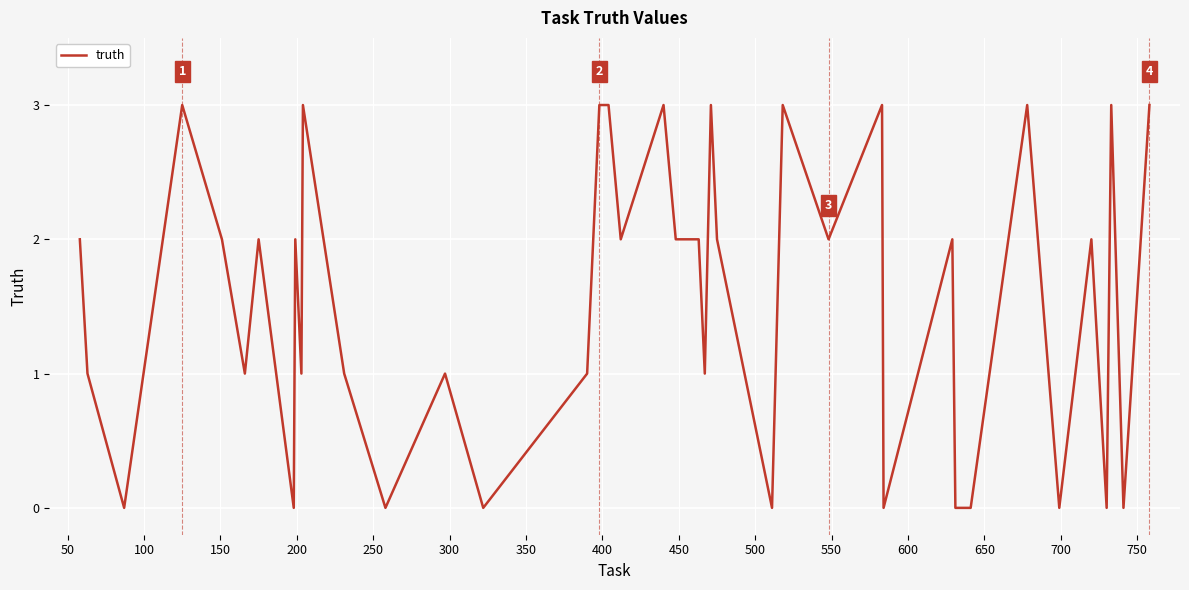

What is the maximum value shown in the chart?

3